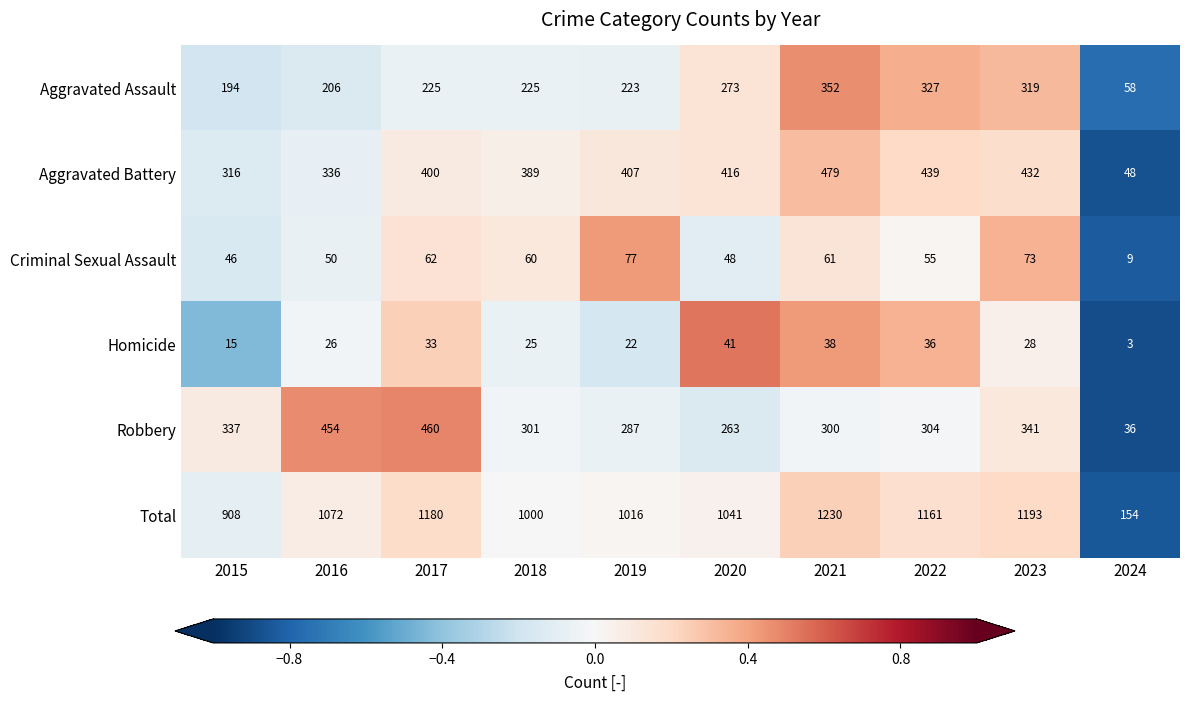

At 2019, list the series in order from largest to smallest.

Total, Aggravated Battery, Robbery, Aggravated Assault, Criminal Sexual Assault, Homicide